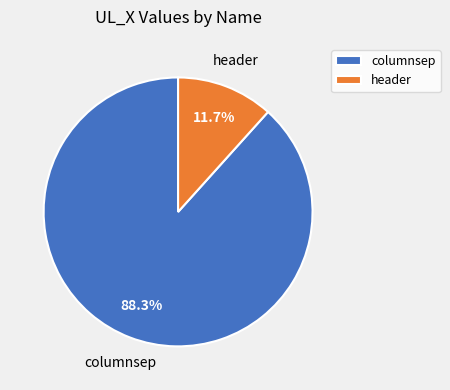

What percentage is the header slice, to the nearest percent?

12%